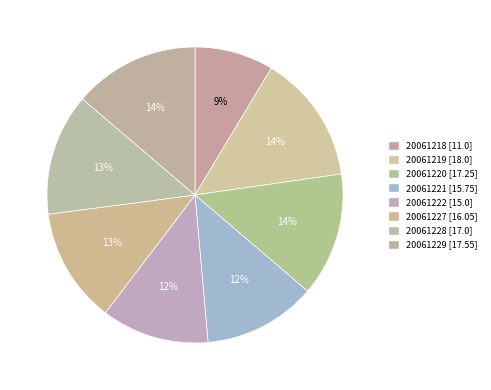

To the nearest percent, what is the combined percentage of 20061219 and 20061229?

28%